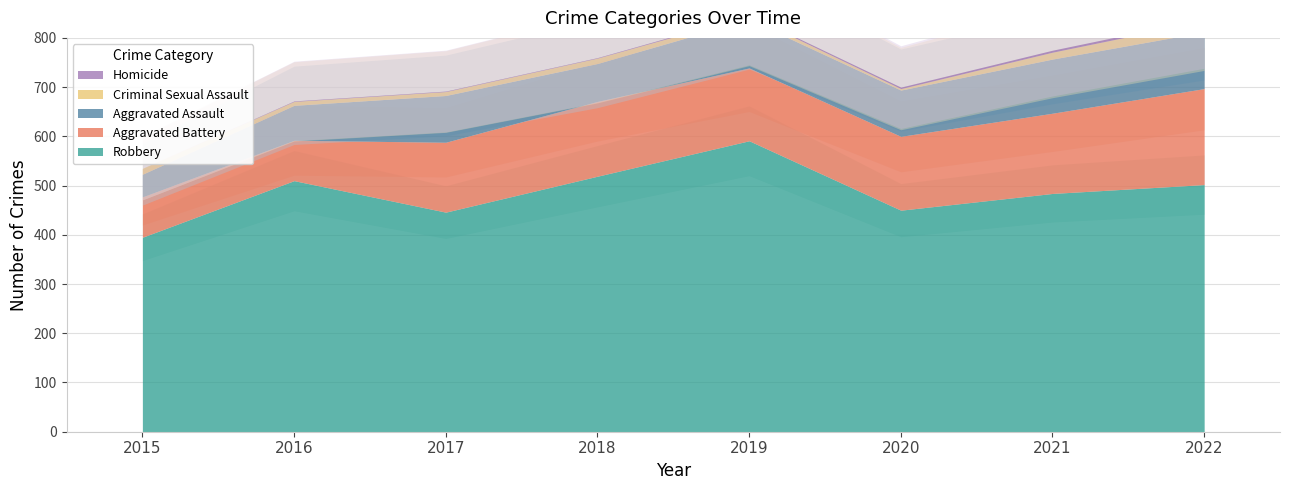

Between 2018 and 2020, which is larger?

2018